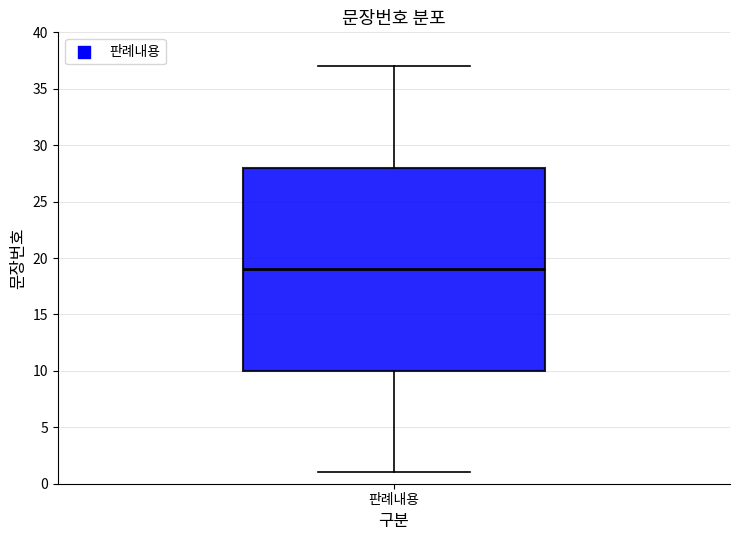

Transcribe this box plot: give where the median line is, the range the box spans, and where the two whiskers end, as read against the y-axis. The values are not printed on the chart, so give them approximately, as read against the axis.

median 19, box 10 to 28, whiskers 1 to 37